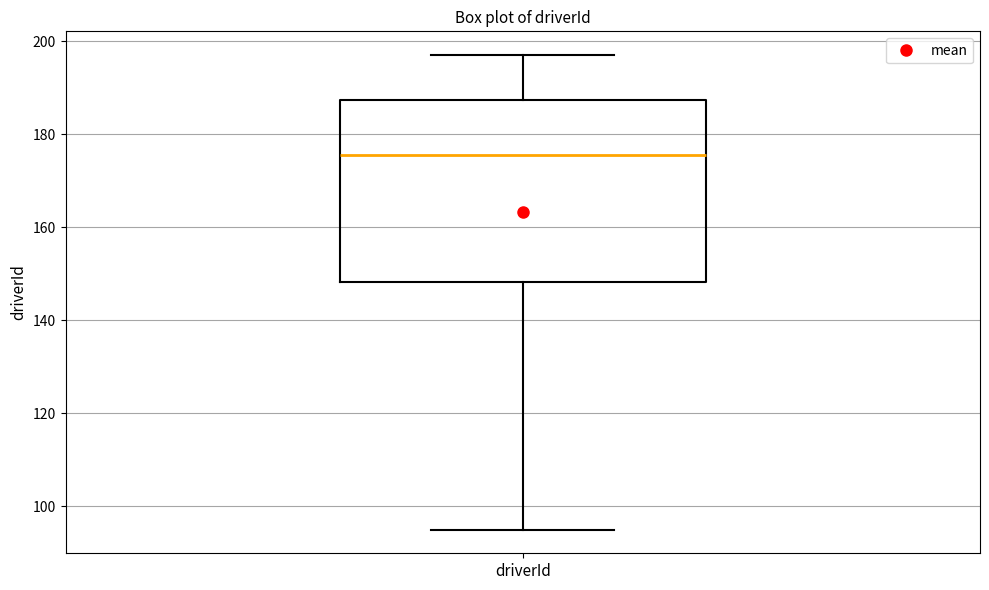

Where does the upper whisker of the box for driverId end on the y-axis? The values are not printed on the chart, so give them approximately, as read against the axis.

198